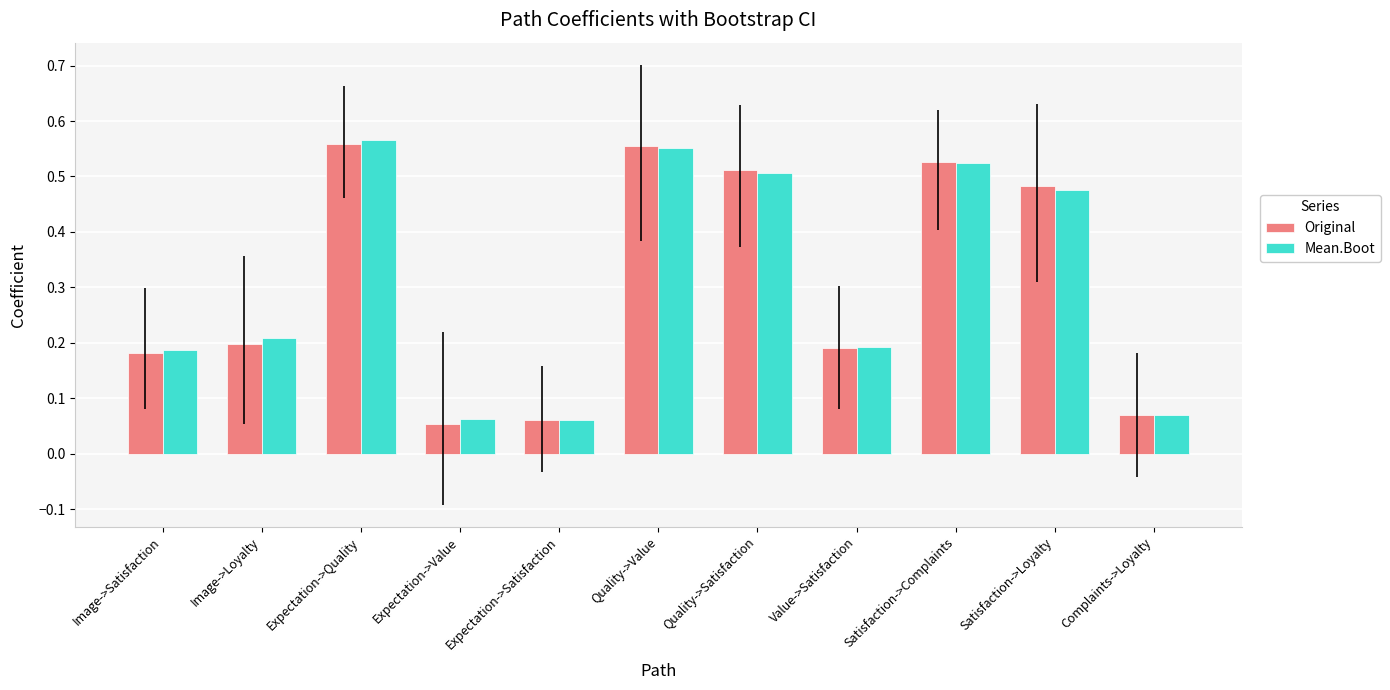

Which series changed the most between Image->Satisfaction and Expectation->Satisfaction?

Mean.Boot